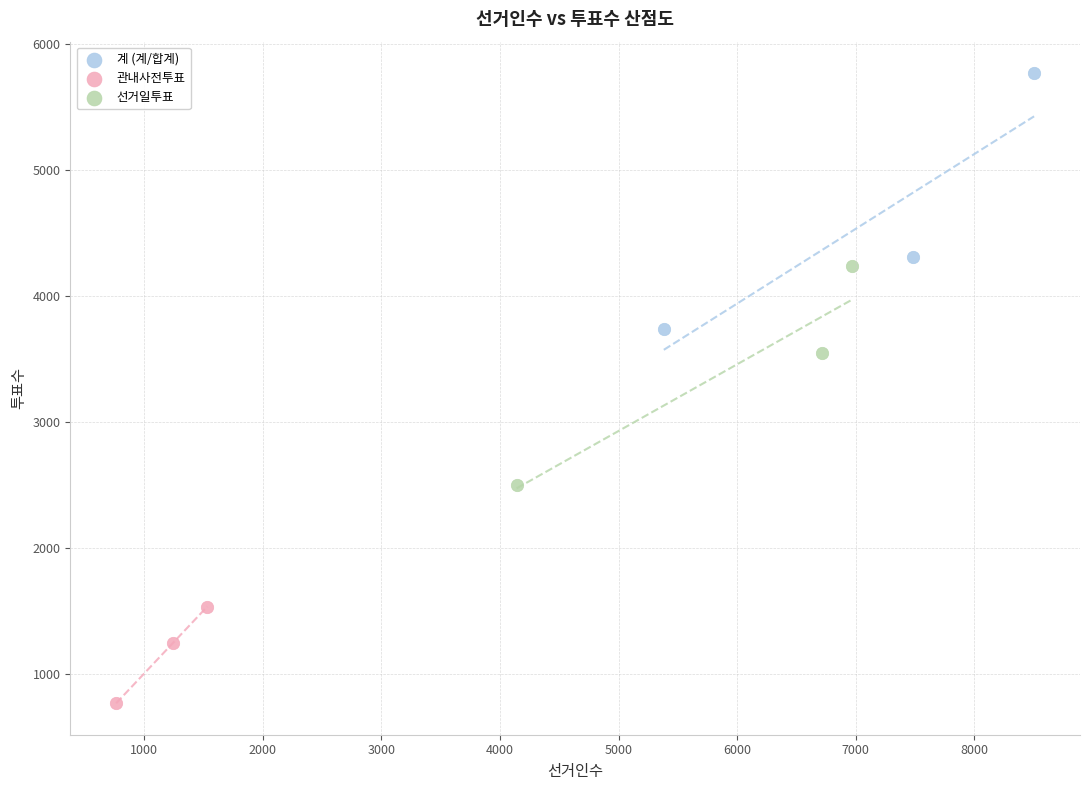

Which series contains the lowest Y value?

관내사전투표